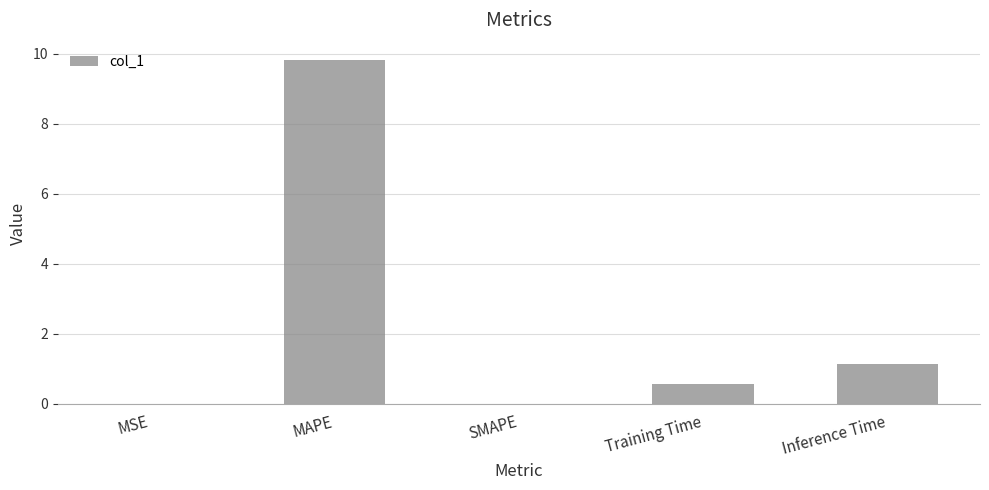

The chart shows a value of 3.0 at SMAPE. True or false?

False